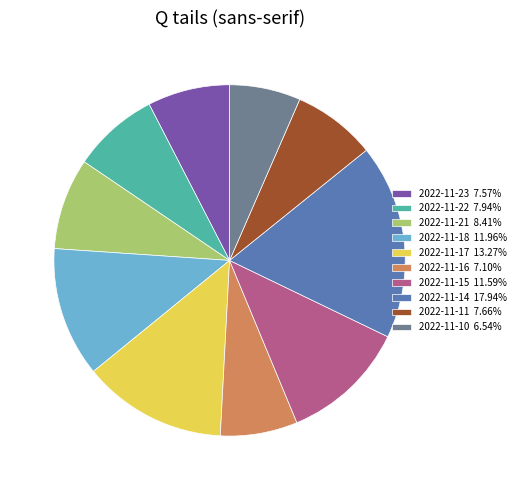

Is the sum of 2022-11-14 17.94% and 2022-11-15 11.59% greater than half?

No